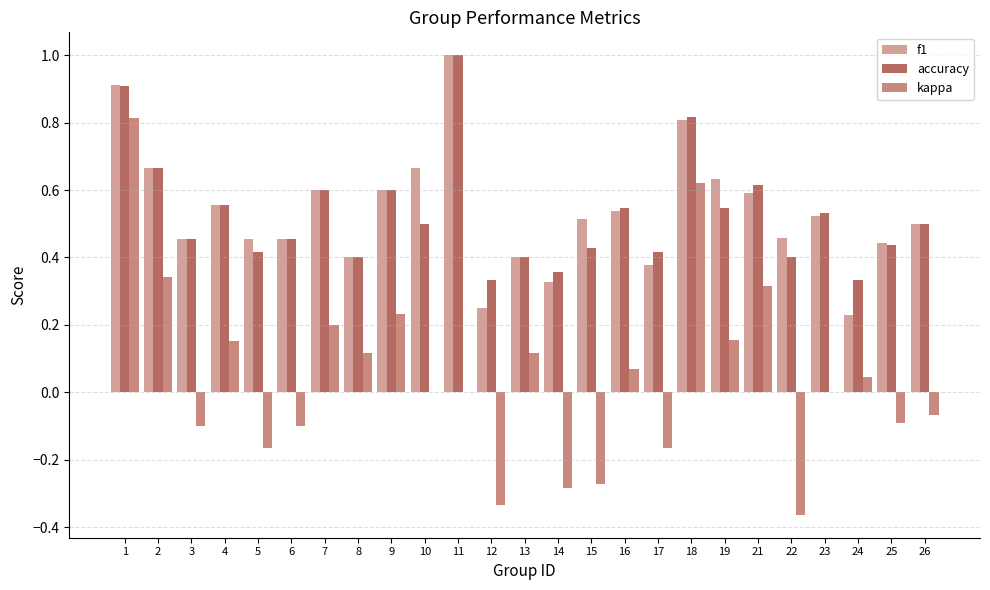

The accuracy series shows 0.6 at 4. True or false?

True